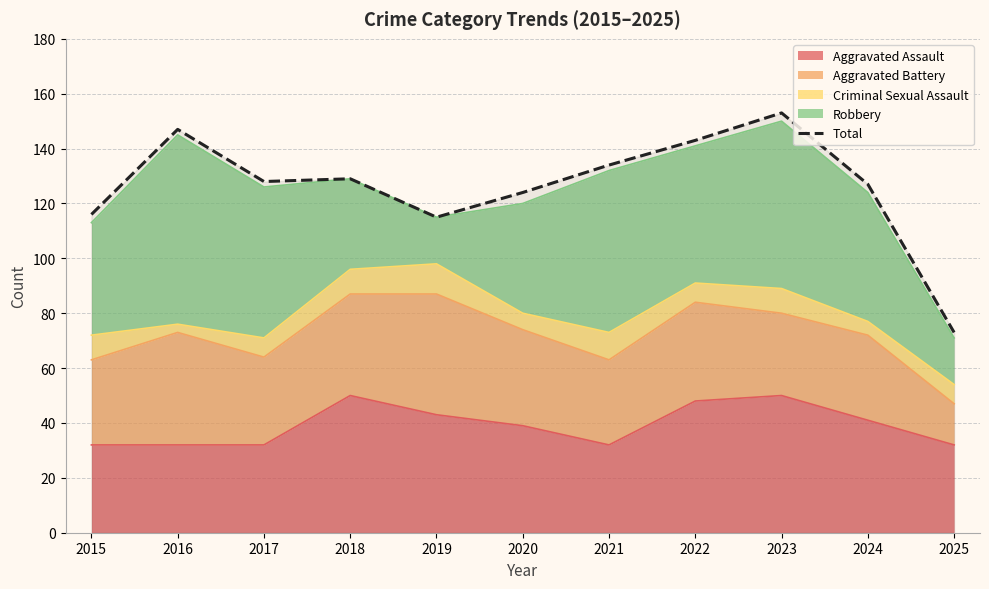

Reading right to left, what are all the values shown in this chart?

73	127	153	143	134	124	115	129	128	147	116